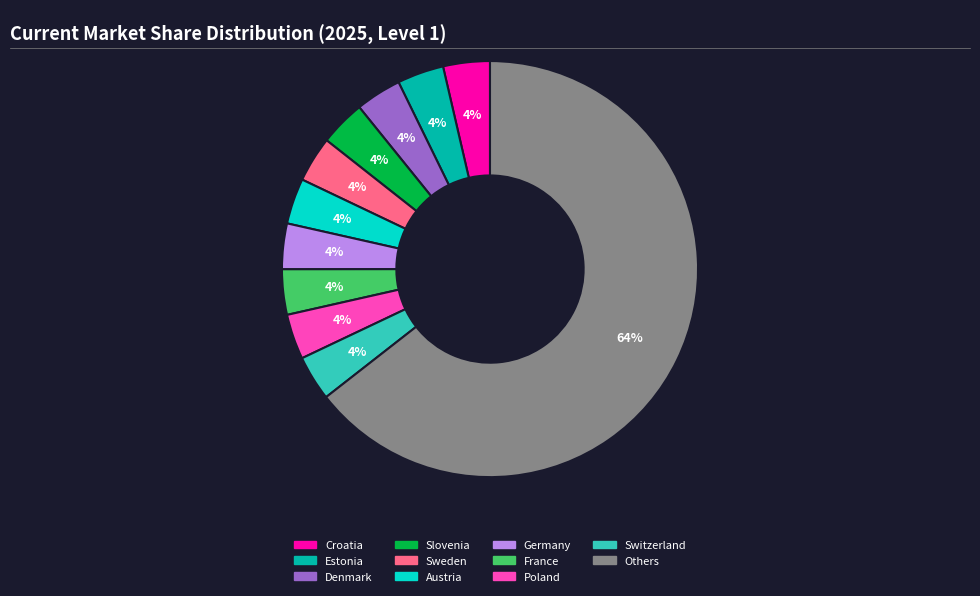

Does any single category account for the majority?

Yes